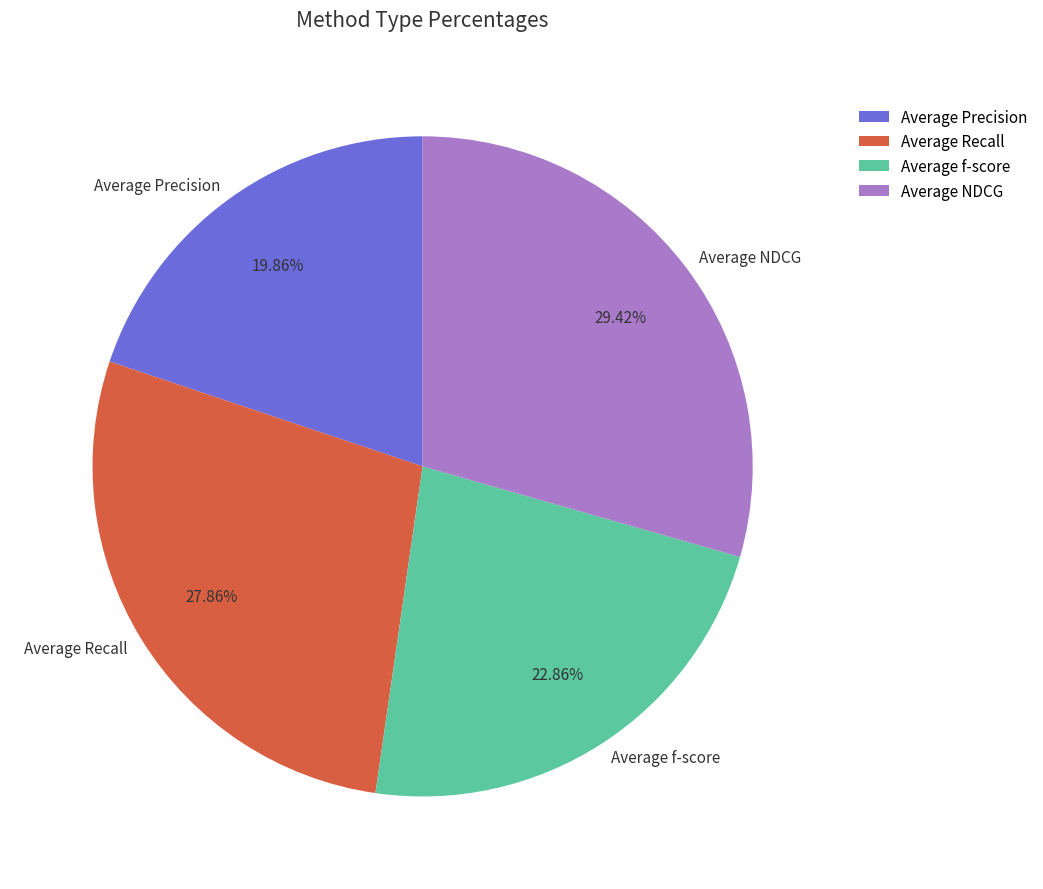

True or false: Average Precision accounts for 9% of the total.

False